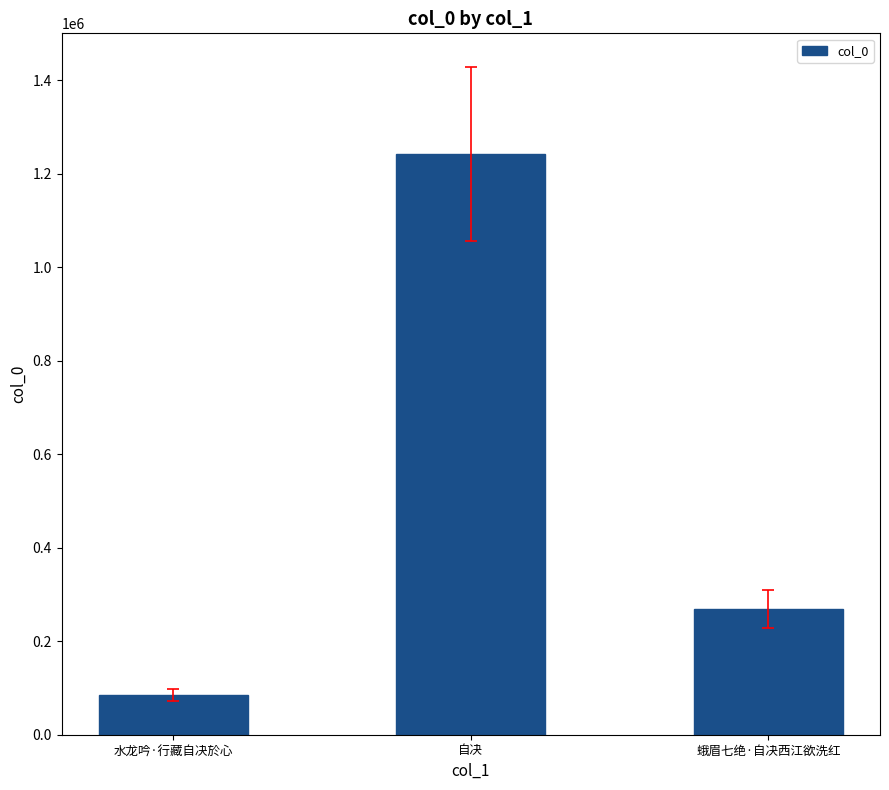

What is the difference between the maximum and minimum values?

1156561